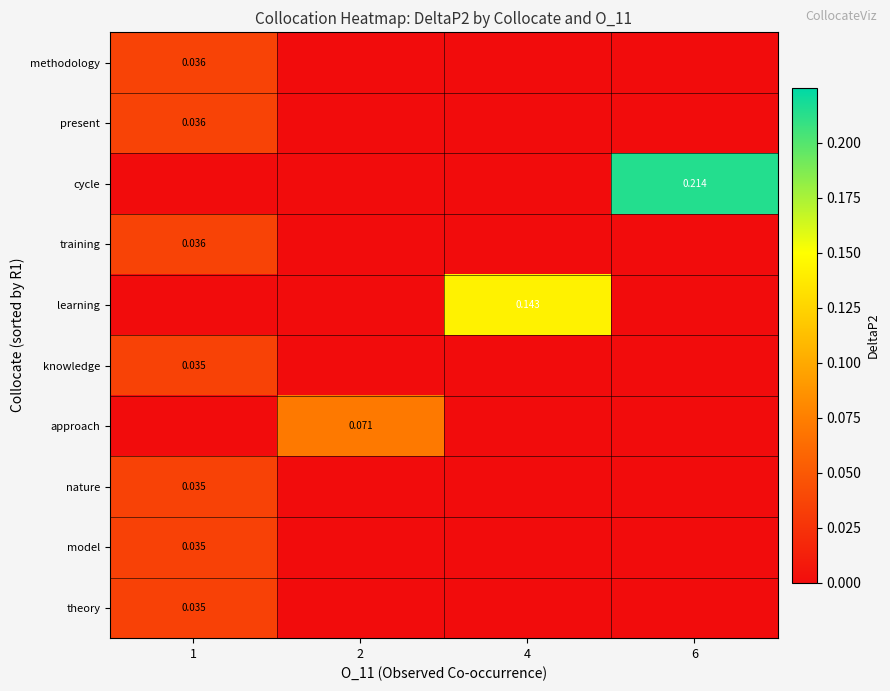

Which series changed the most between 2 and 4?

learning